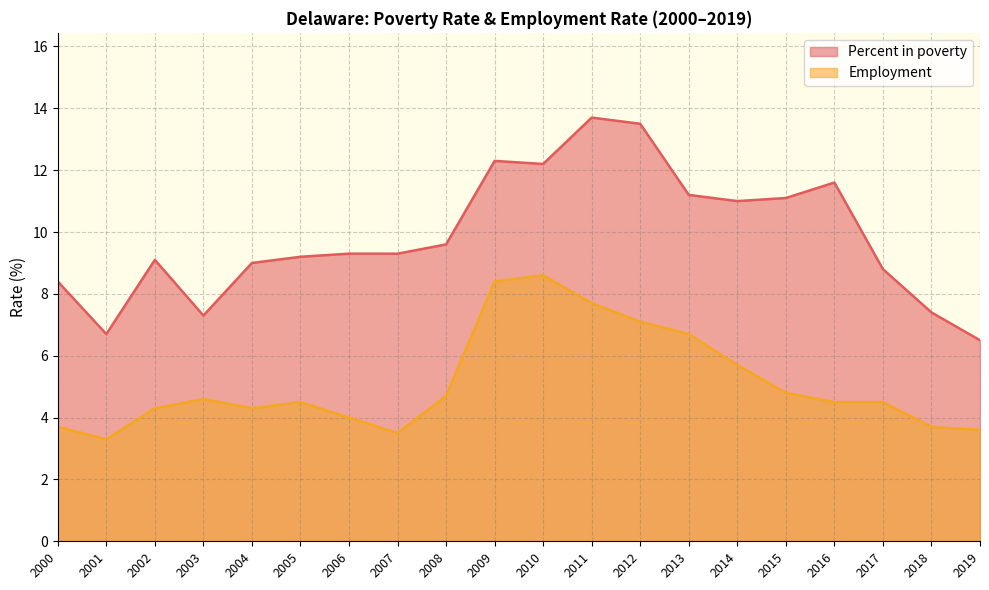

How many series are shown in this chart?

2